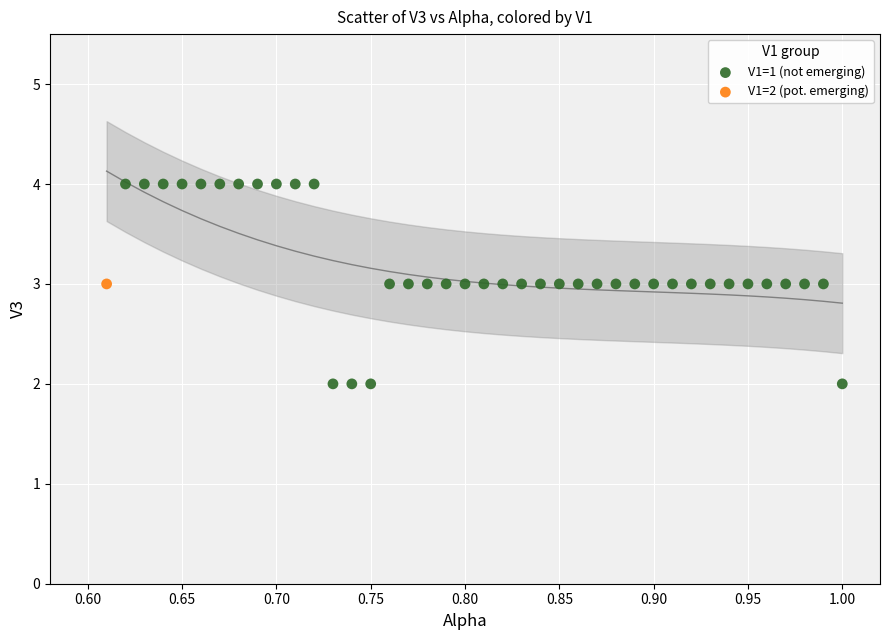

What are all the series names shown in the legend?

V1=1 (not emerging), V1=2 (pot. emerging)